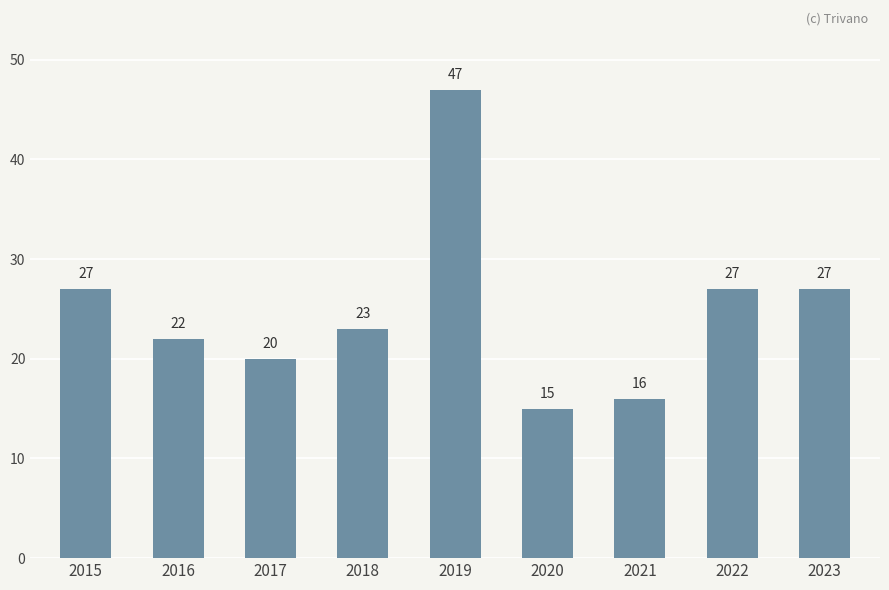

Read the value at 2021, to the nearest 10.

20